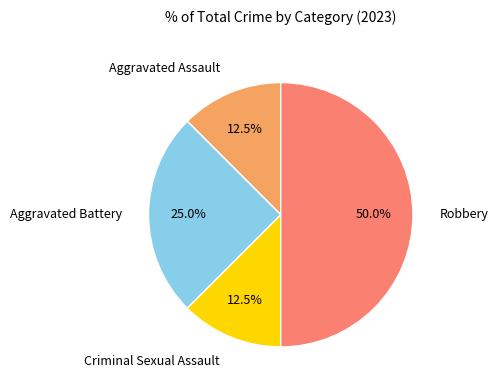

Count the number of slices in the pie.

4